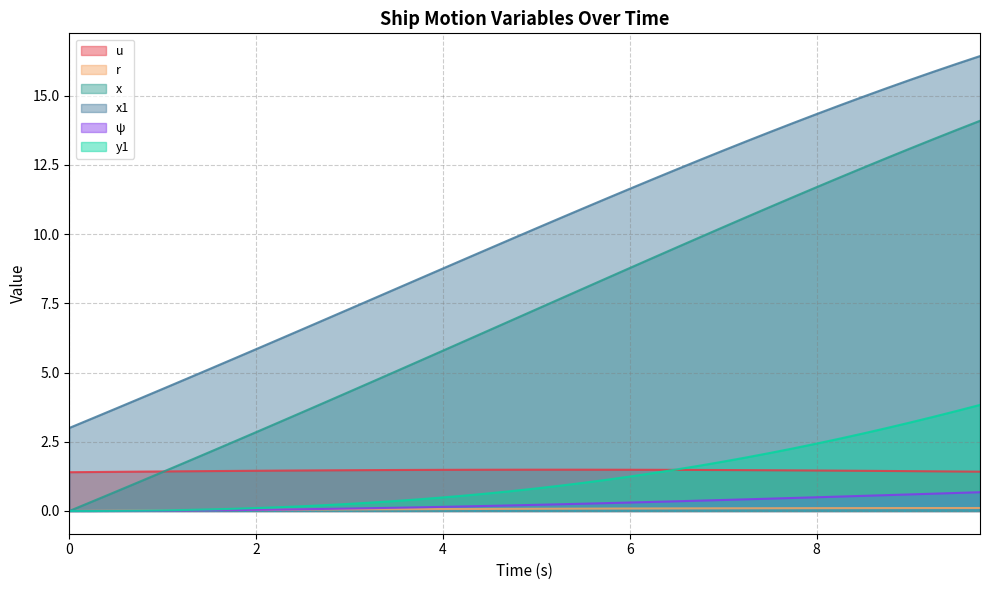

What is the sum of all ψ values?

10.2